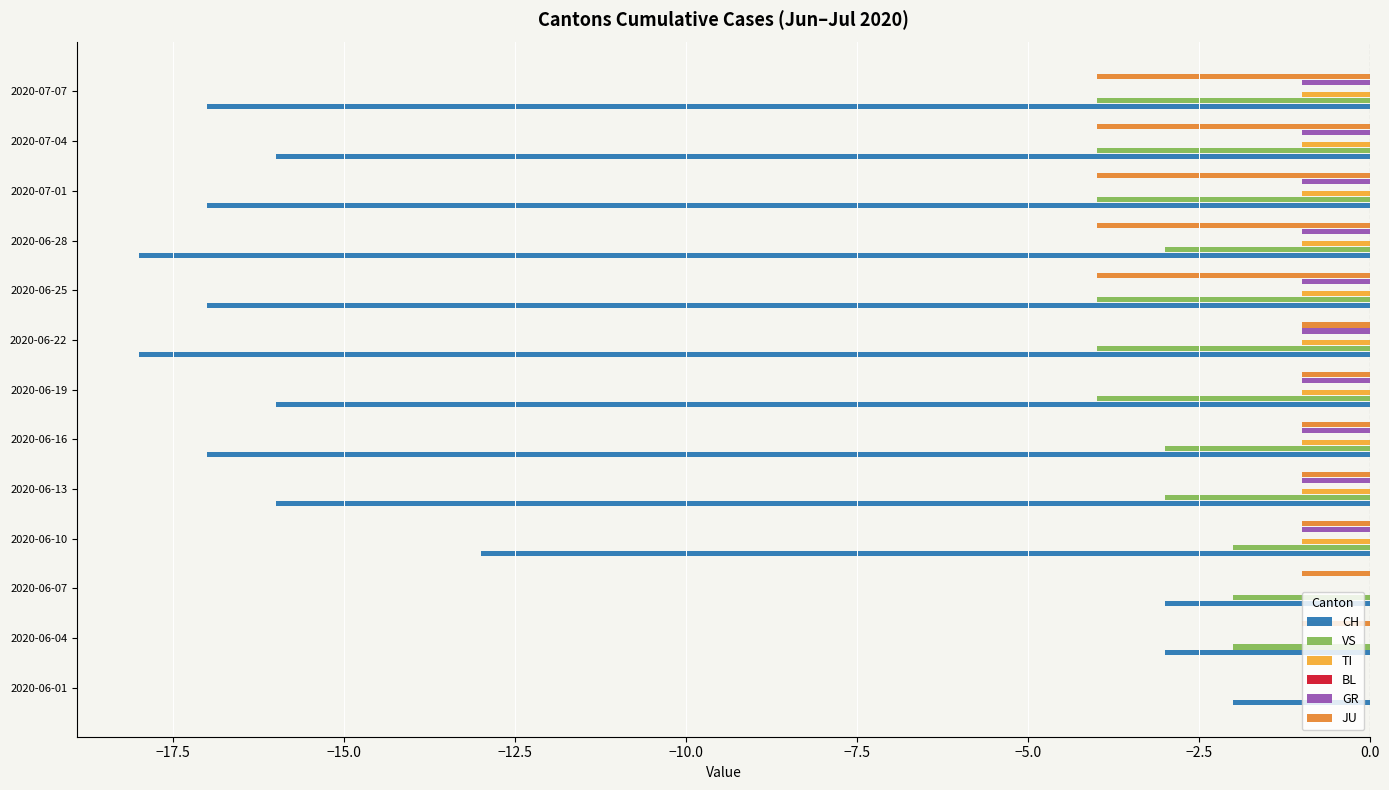

Does the chart contain any negative values?

Yes